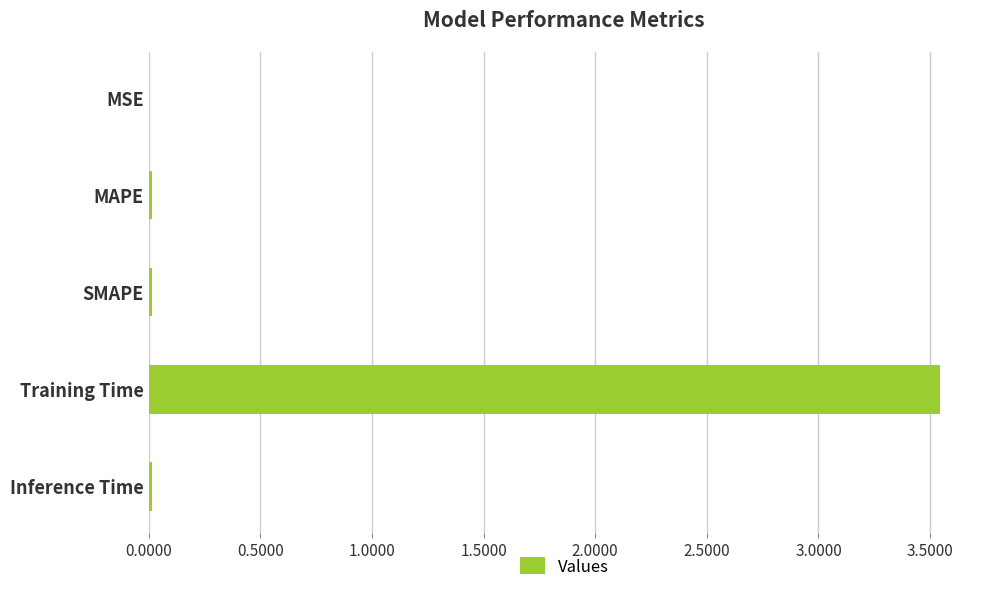

The value at Training Time is 5.6. True or false?

False